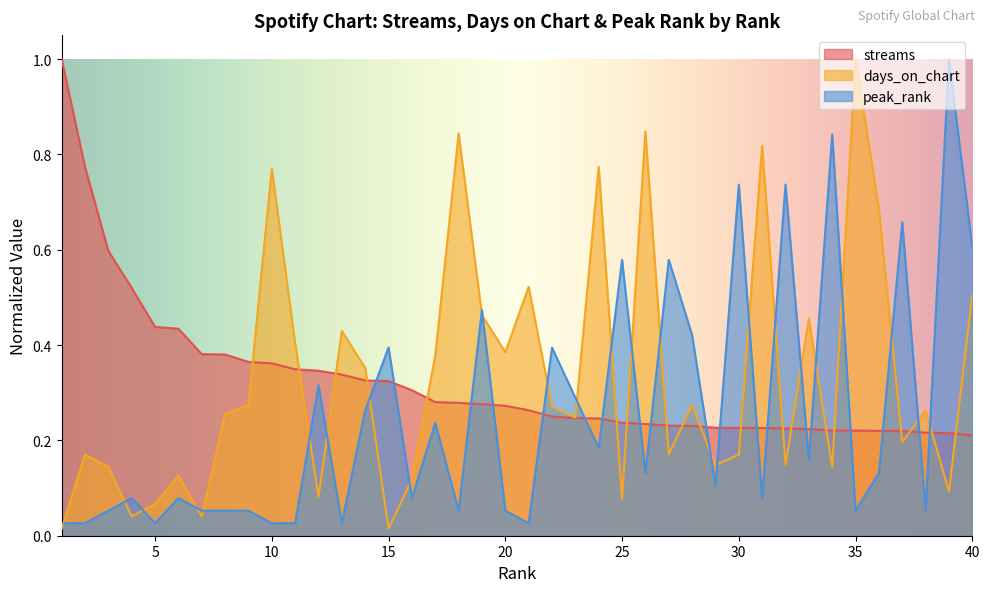

What are all the series names shown in the legend?

streams, days_on_chart, peak_rank